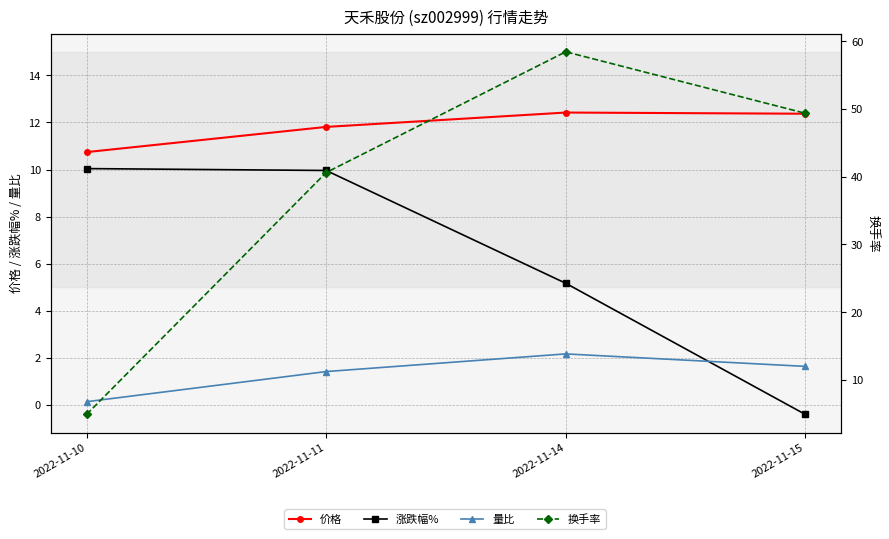

Is it true that 换手率 equals 58.4 at 2022-11-14?

True